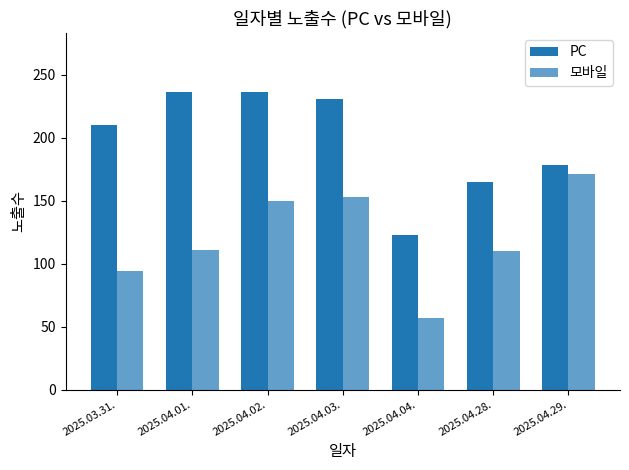

What is the spread (max minus min) of values at 2025.04.01.?

125